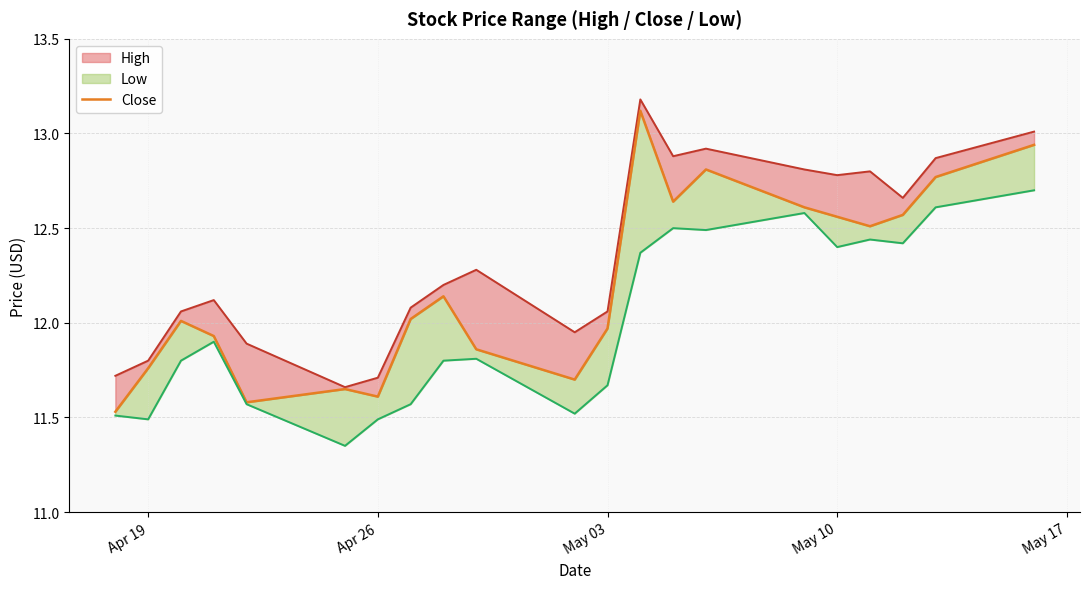

Reading right to left, extract all data points from this chart.

12.9	12.8	12.6	12.5	12.6	12.6	12.8	12.6	13.1	12.0	11.7	11.9	12.1	12.0	11.6	11.7	11.6	11.9	12.0	11.8	11.5